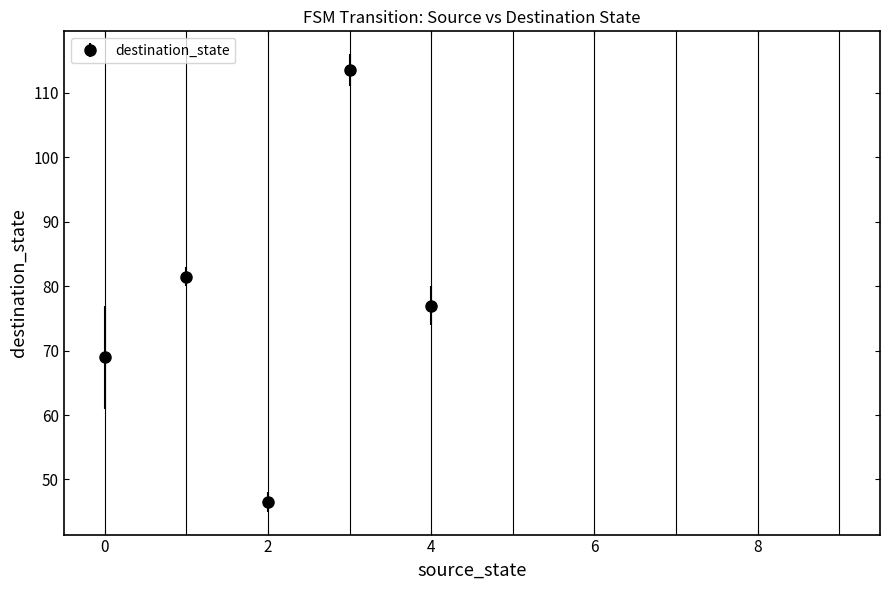

What is the sum of all values?

387.5